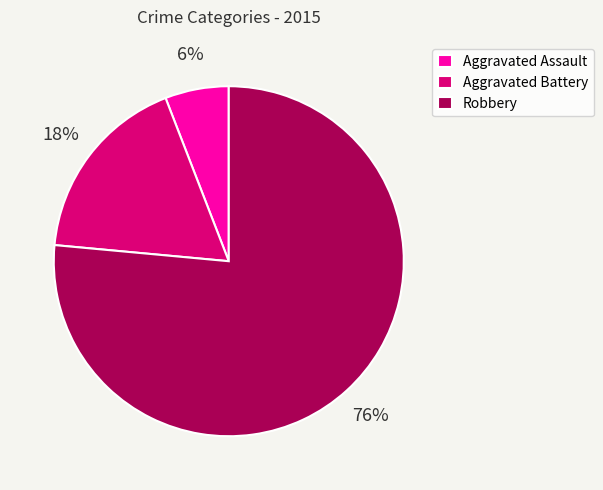

The Robbery slice represents 76% of the pie. True or false?

True